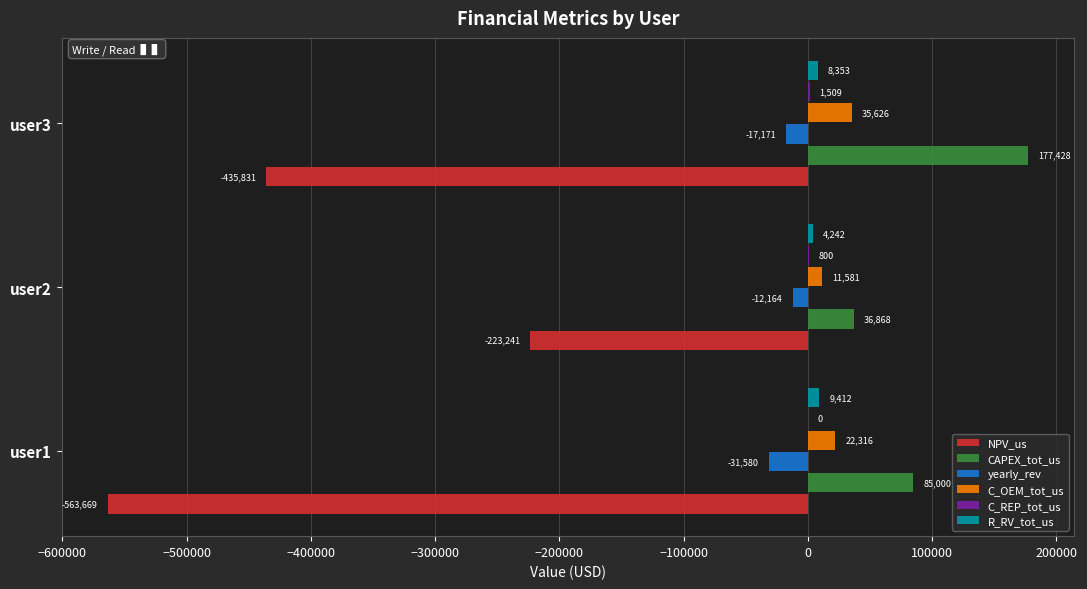

Between user2 and user3, which series saw the biggest shift?

NPV_us